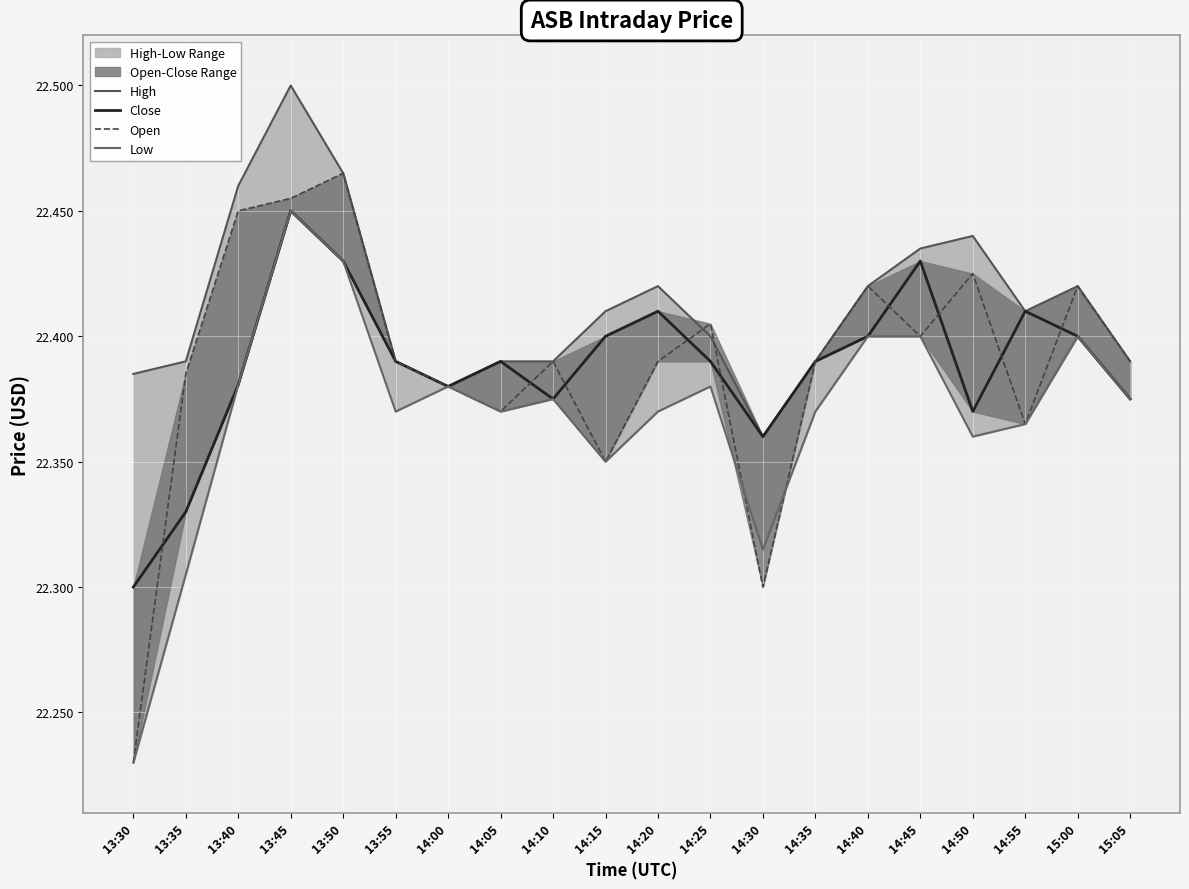

What is the sum of all Open values?

447.8